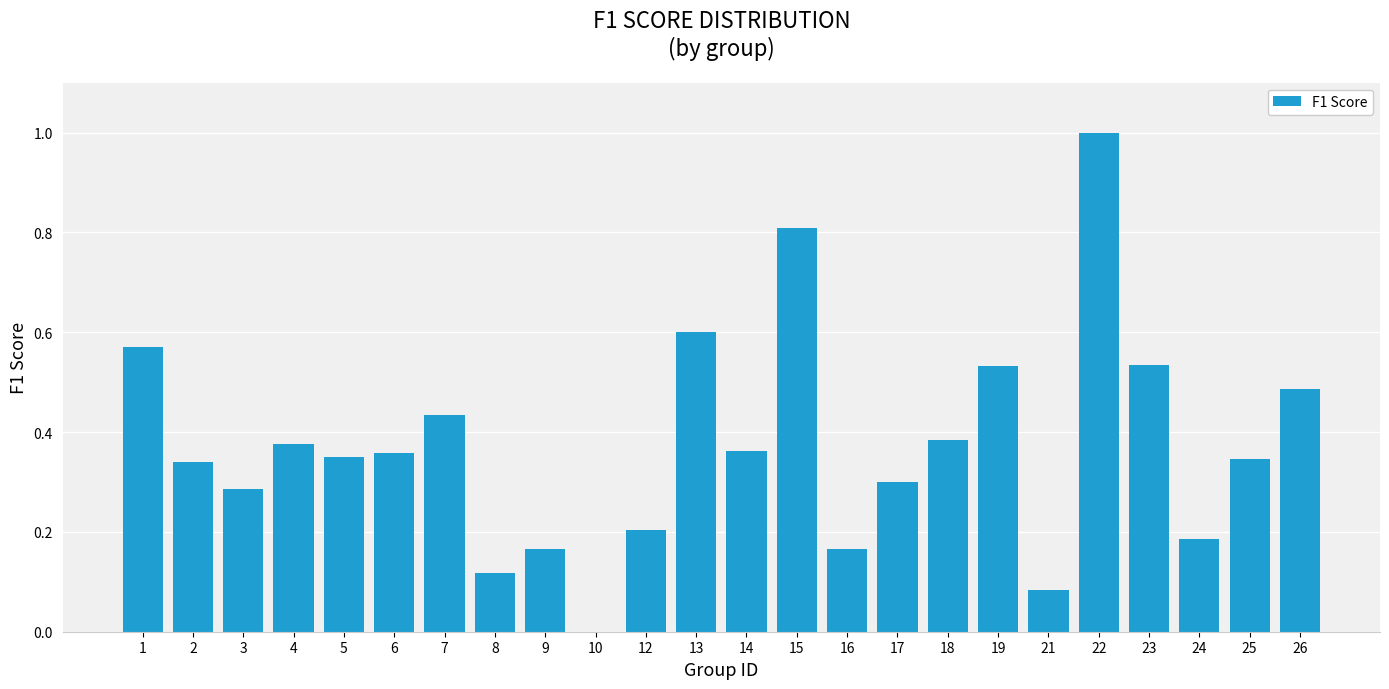

What is the sum of all values?

9.0